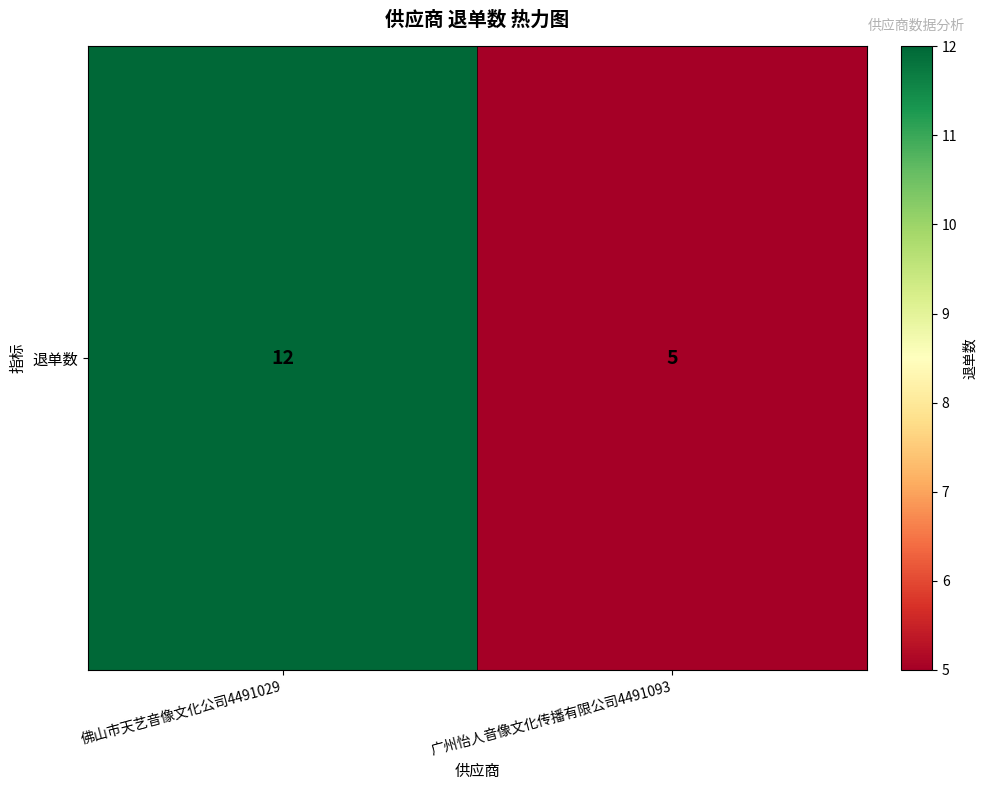

Between 广州怡人音像文化传播有限公司4491093 and 佛山市天艺音像文化公司4491029, which is larger?

佛山市天艺音像文化公司4491029